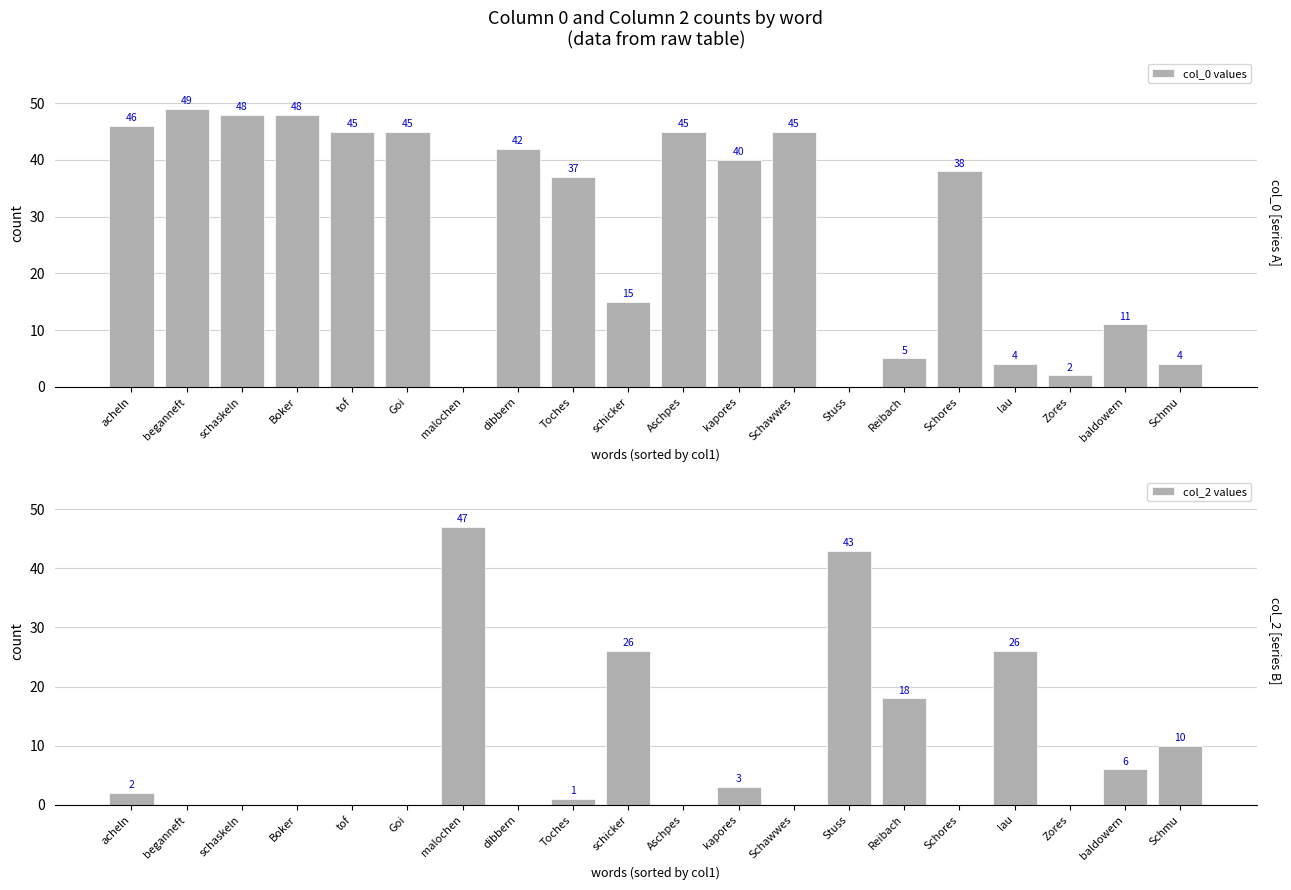

Which series has the largest total across all categories?

col_0 values